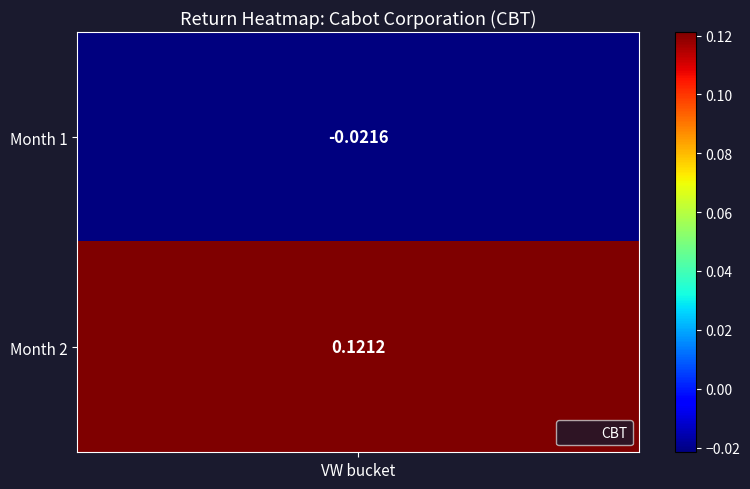

List the labels in order of value, largest first.

2, 1